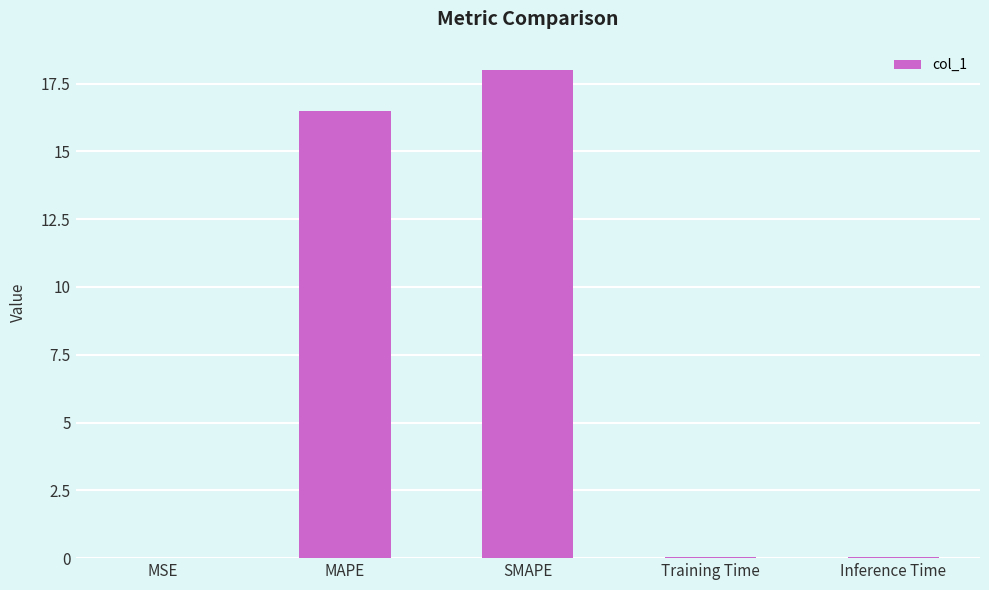

Which category has the highest value across all series?

SMAPE